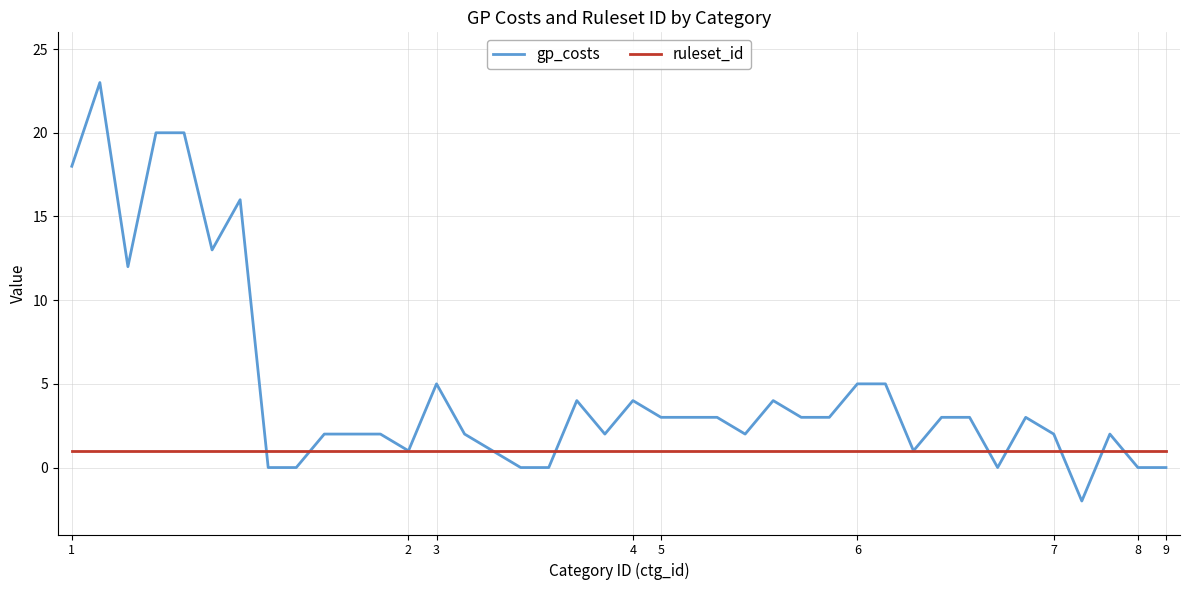

Rank the series by their average value, from lowest to highest.

ruleset_id, gp_costs